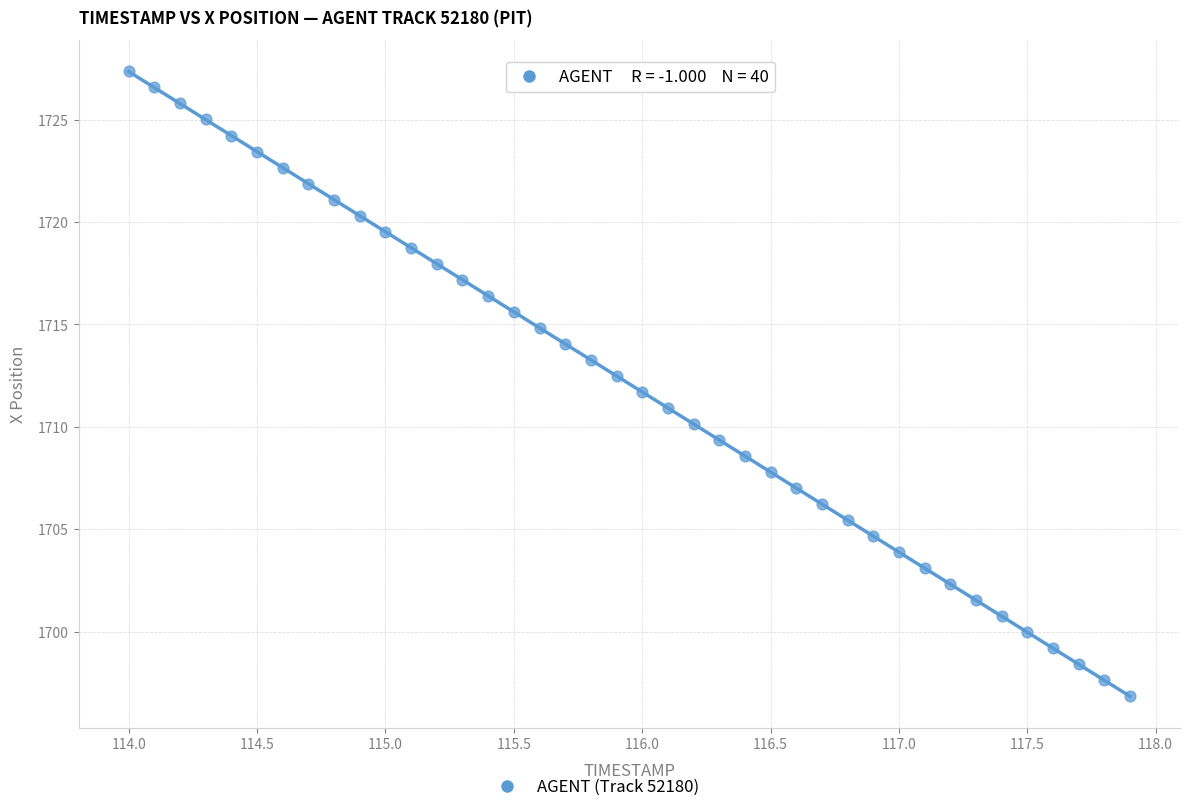

What is the range of X values (max minus min)?

3.9